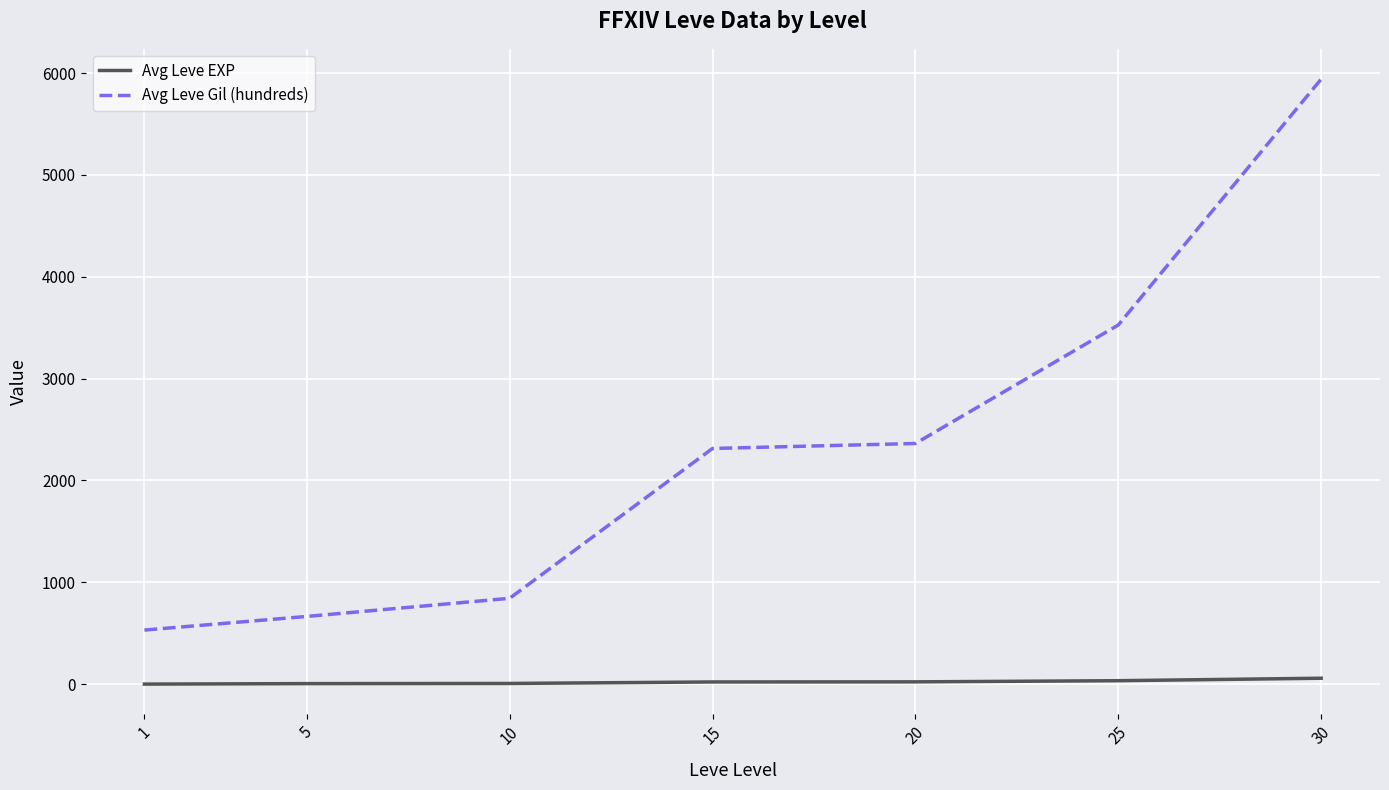

Between 5 and 15, which series saw the biggest shift?

Avg Leve Gil (hundreds)